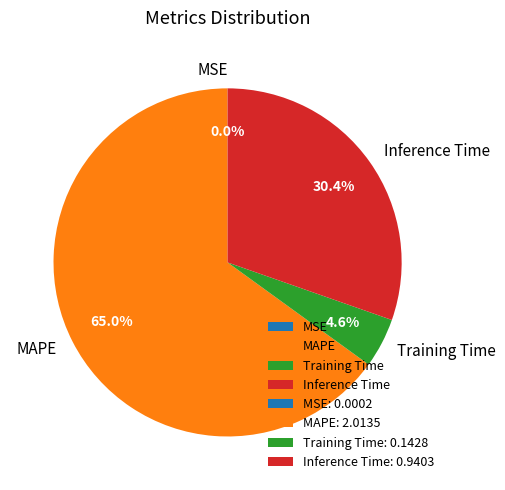

To the nearest percent, what is the combined percentage of MAPE and Inference Time?

95%